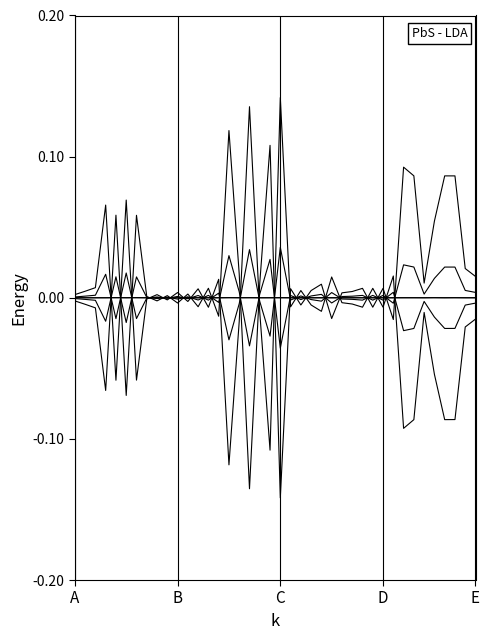

How many lines are shown in the chart?

6